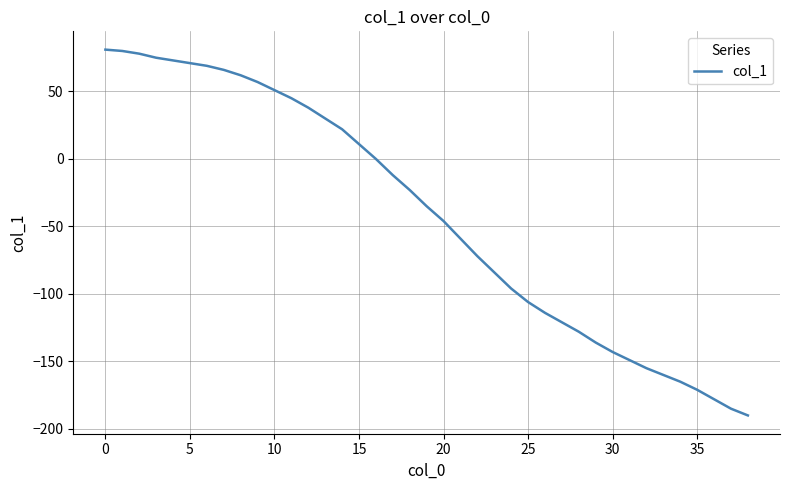

What is the minimum value shown in the chart?

-190